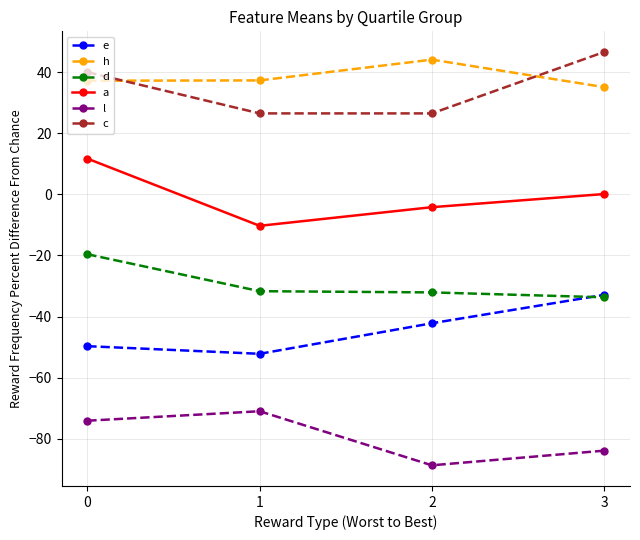

How many lines are shown in the chart?

6